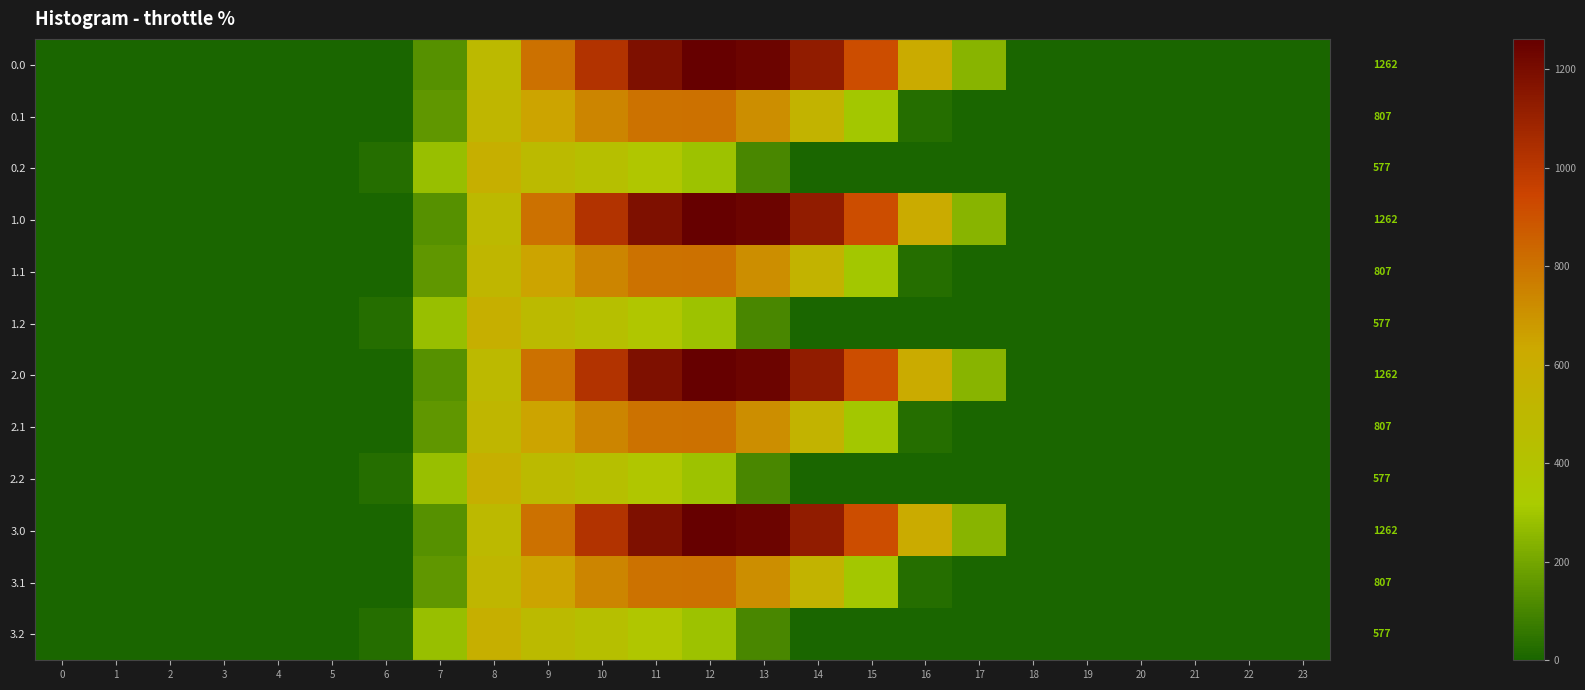

Is it true that 1.2 equals 0.0 at 22?

True